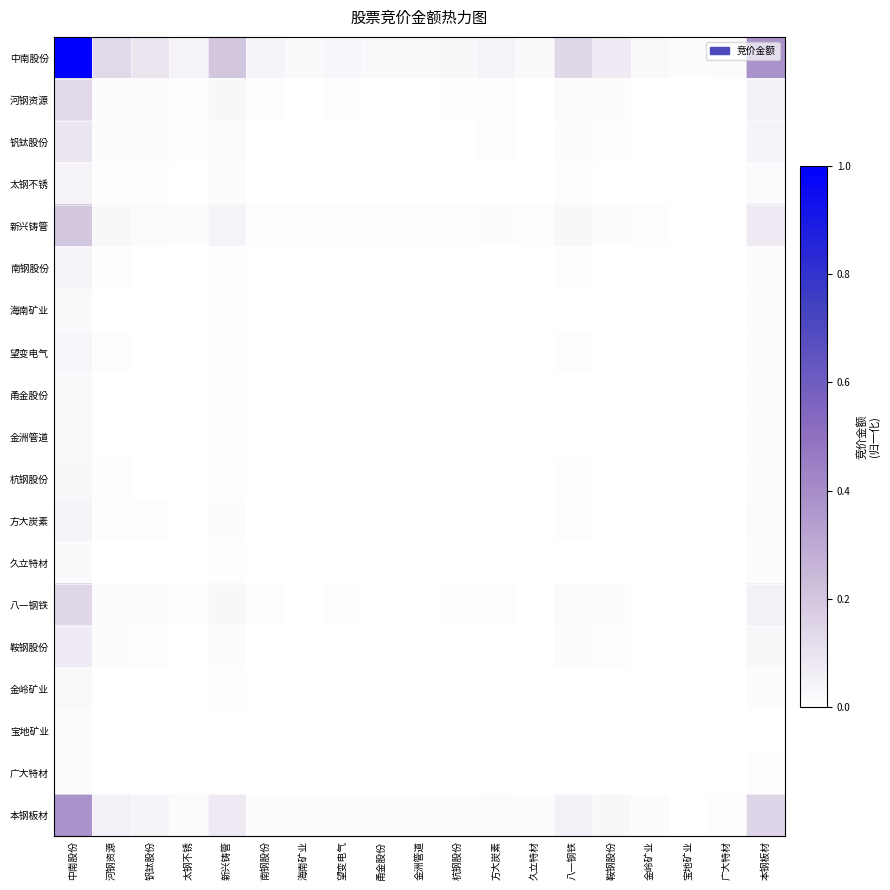

What is the total value across all series at 新兴铸管?

0.5